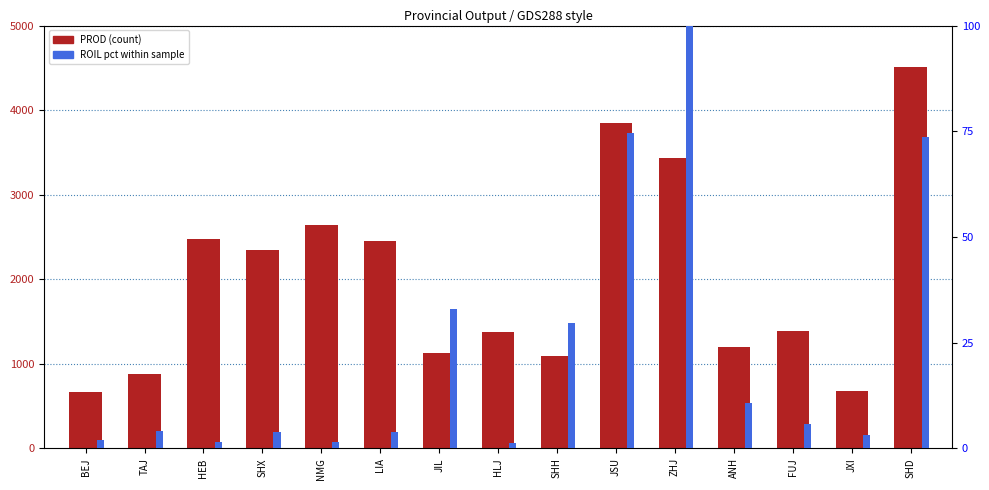

How many categories are shown in the chart?

15